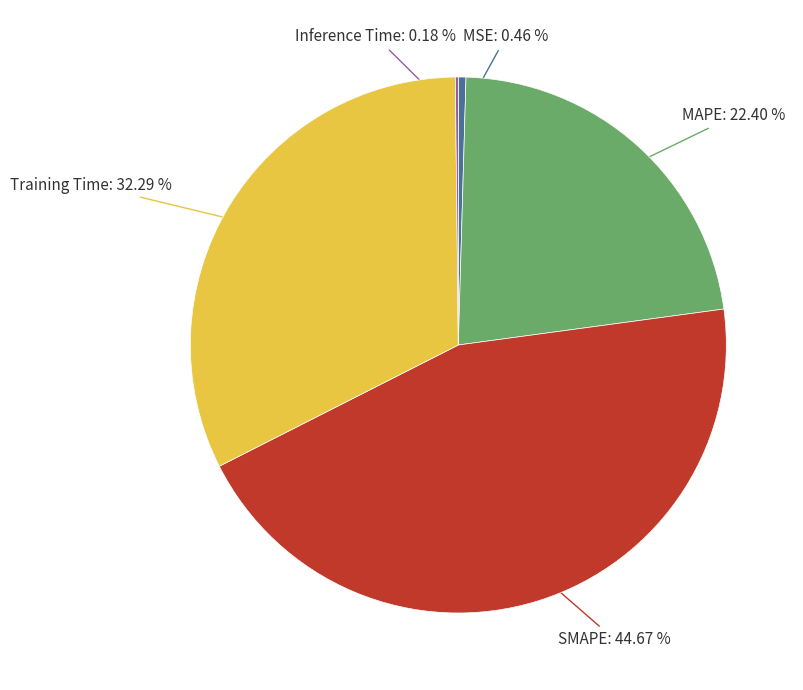

Do Training Time and SMAPE together represent more than half of the pie?

Yes